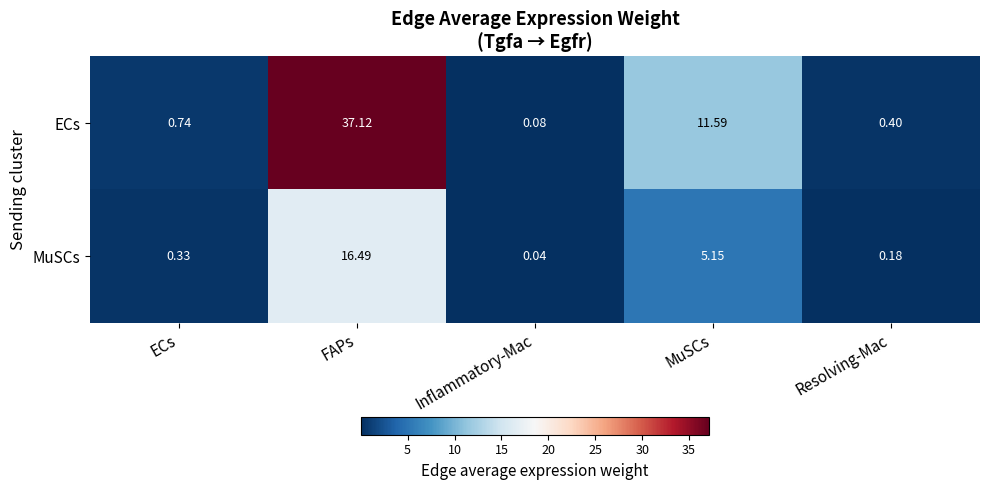

Which series changed the most between FAPs and MuSCs?

ECs